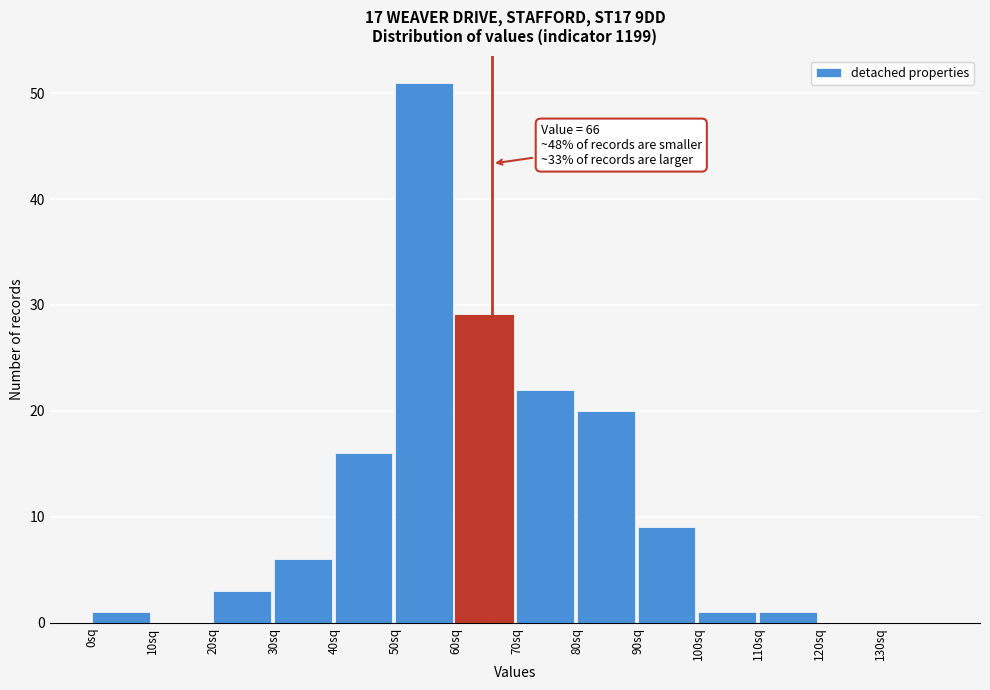

Over which range of the x-axis is the bar tallest?

50 to 60